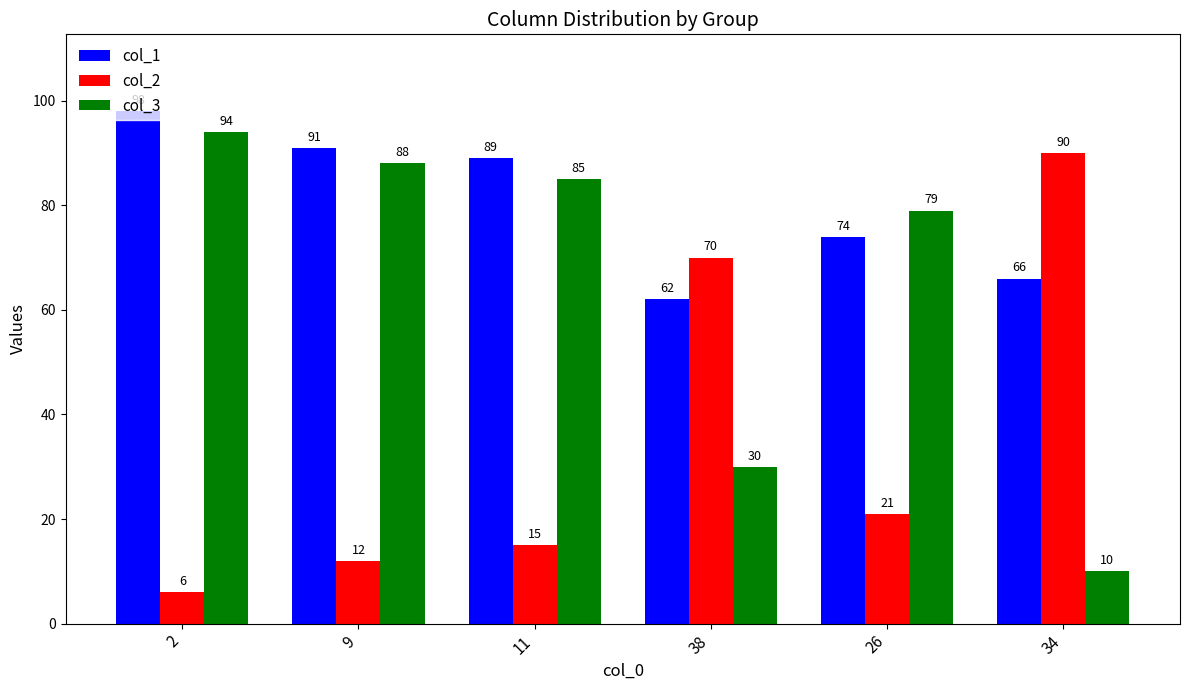

At which category does the chart reach its peak across all series?

2